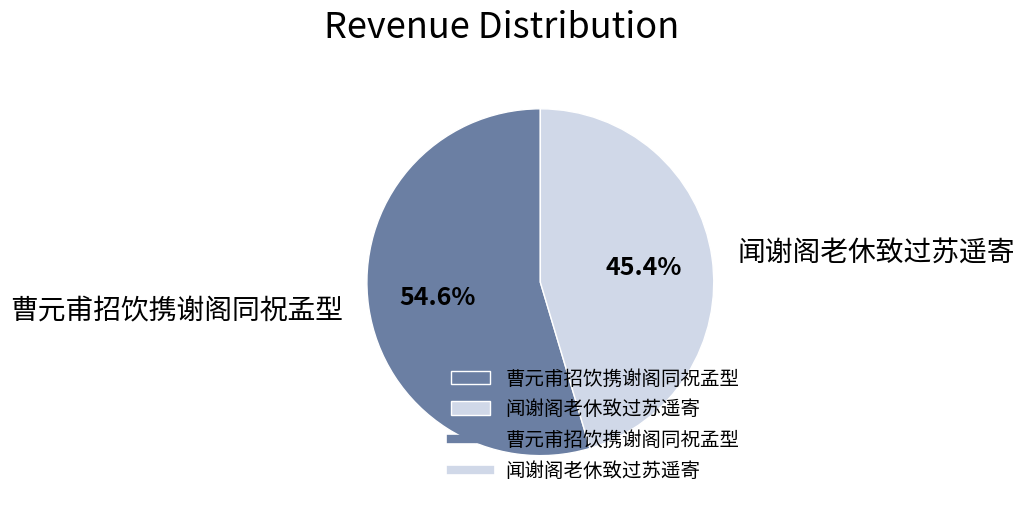

True or false: 曹元甫招饮携谢阁同祝孟型 accounts for 55% of the total.

True